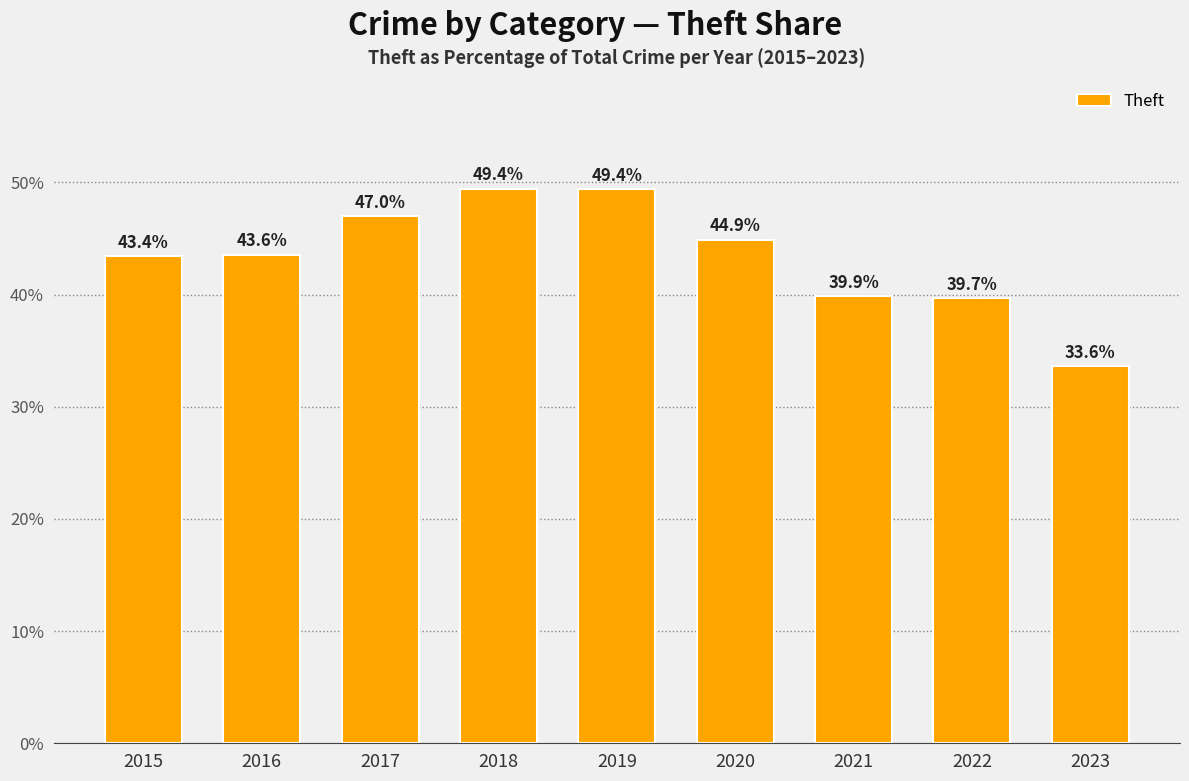

What is the difference between the maximum and minimum values?

15.8